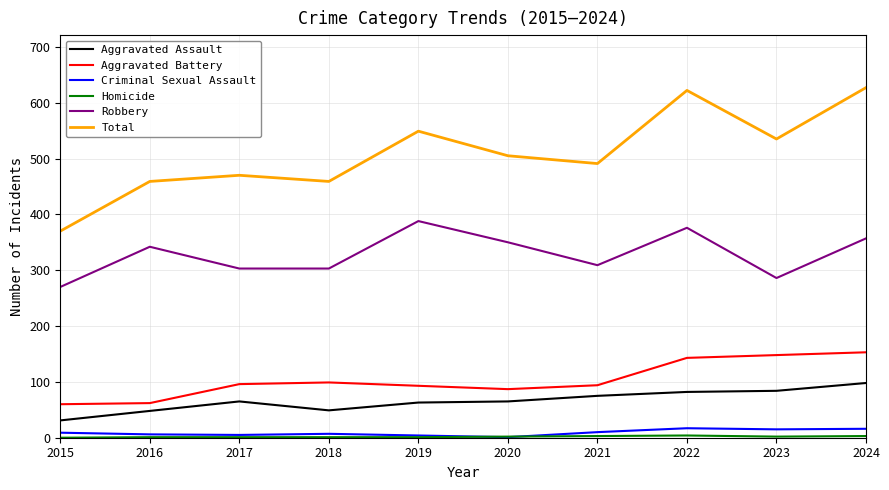

The Robbery series shows 137 at 2019. True or false?

False